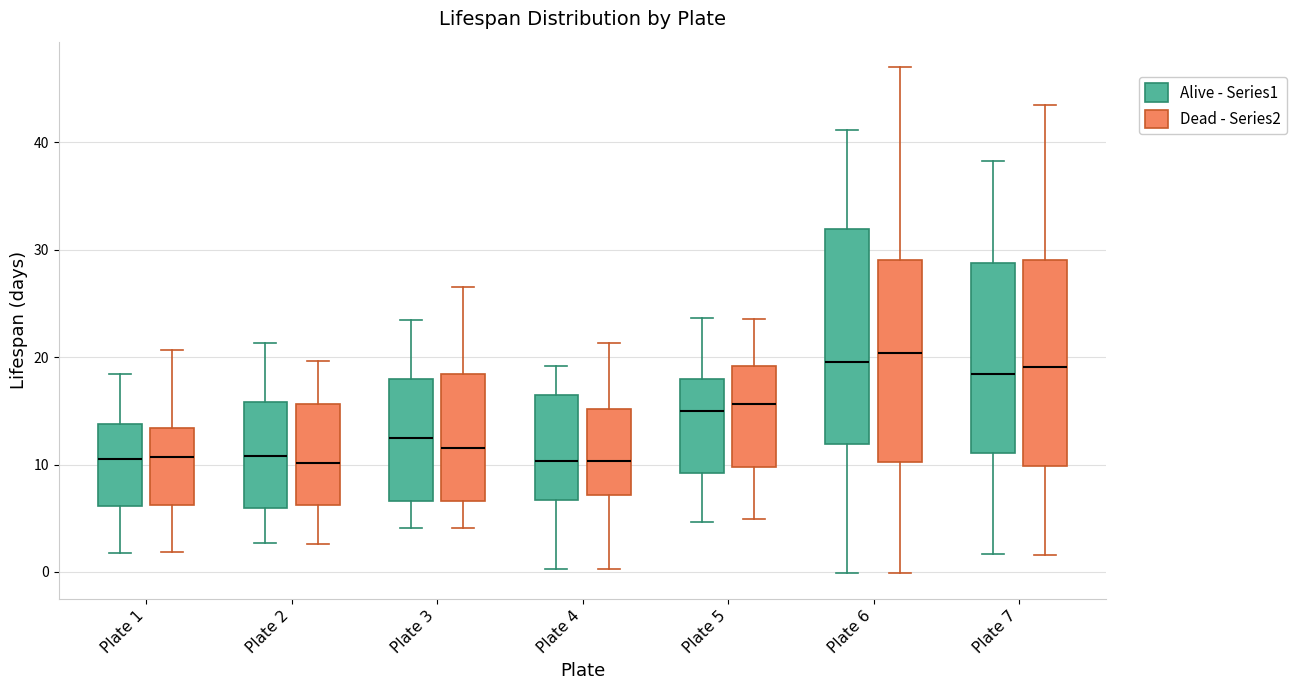

Where does the lower whisker of the box for Plate 5 (Alive - Series1) end on the y-axis? The values are not printed on the chart, so give them approximately, as read against the axis.

5